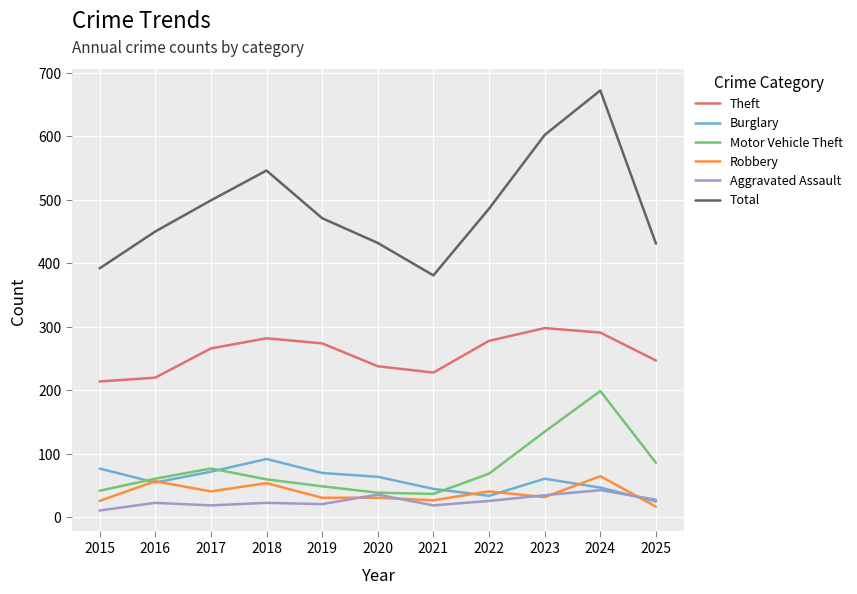

What is the total value across all series at 2016?

866